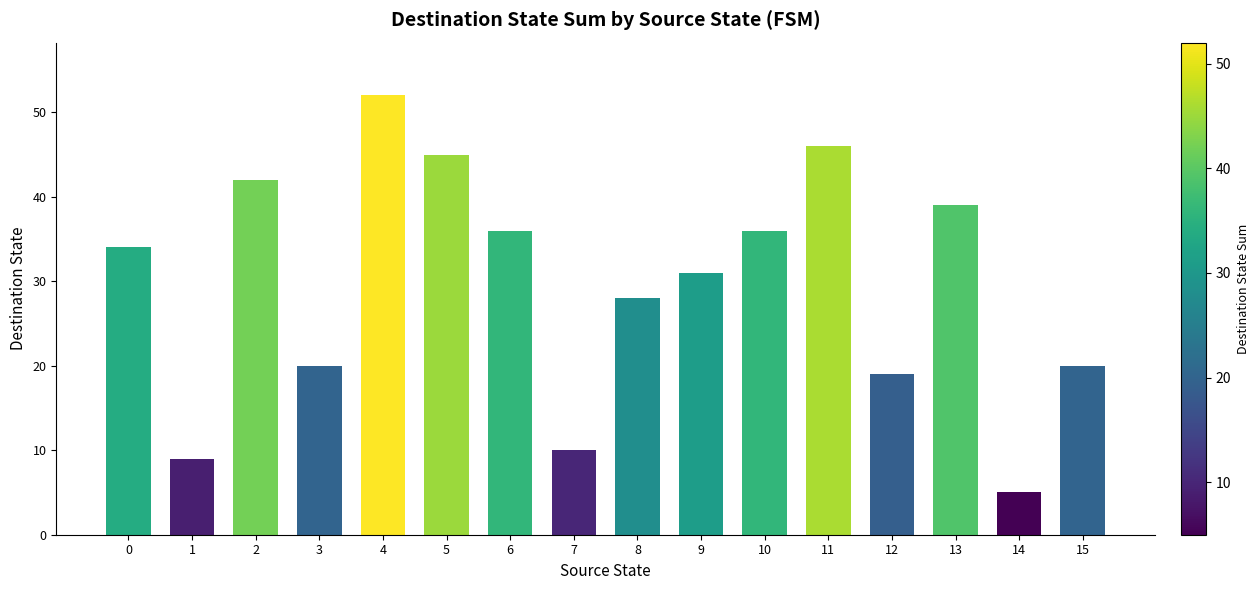

What is the change in value from 3 to 11?

+26